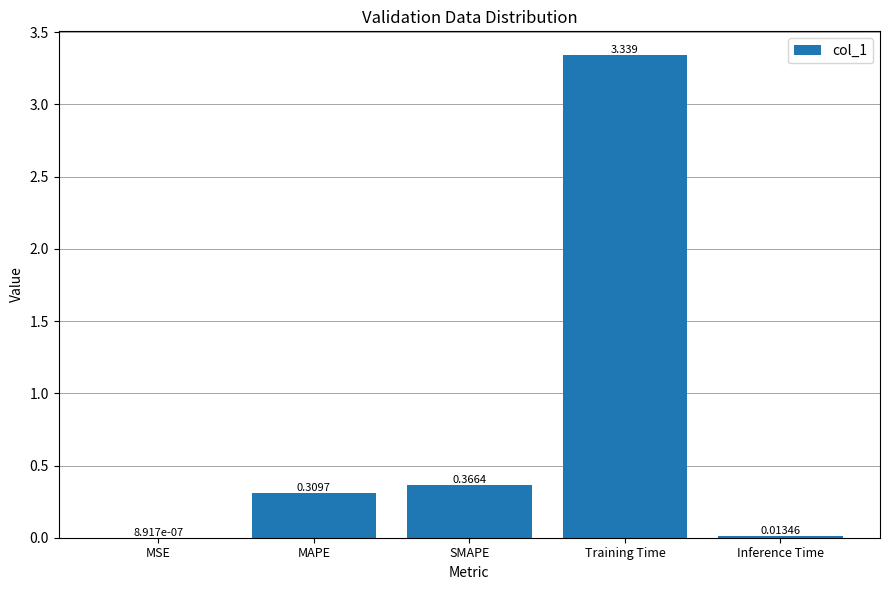

What is the sum of all values?

4.0